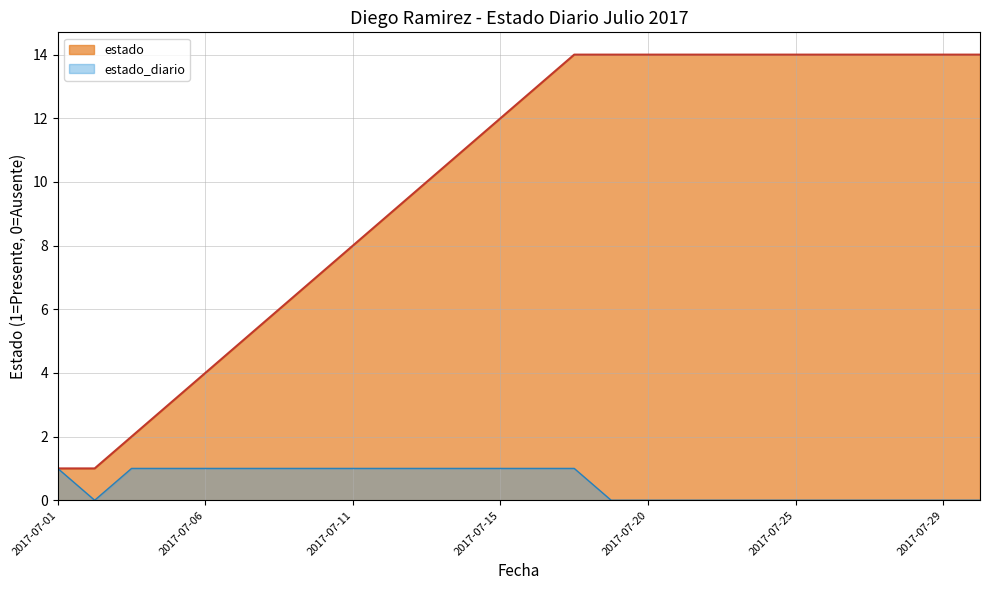

What is the total value across all series at 2017-07-29?

14